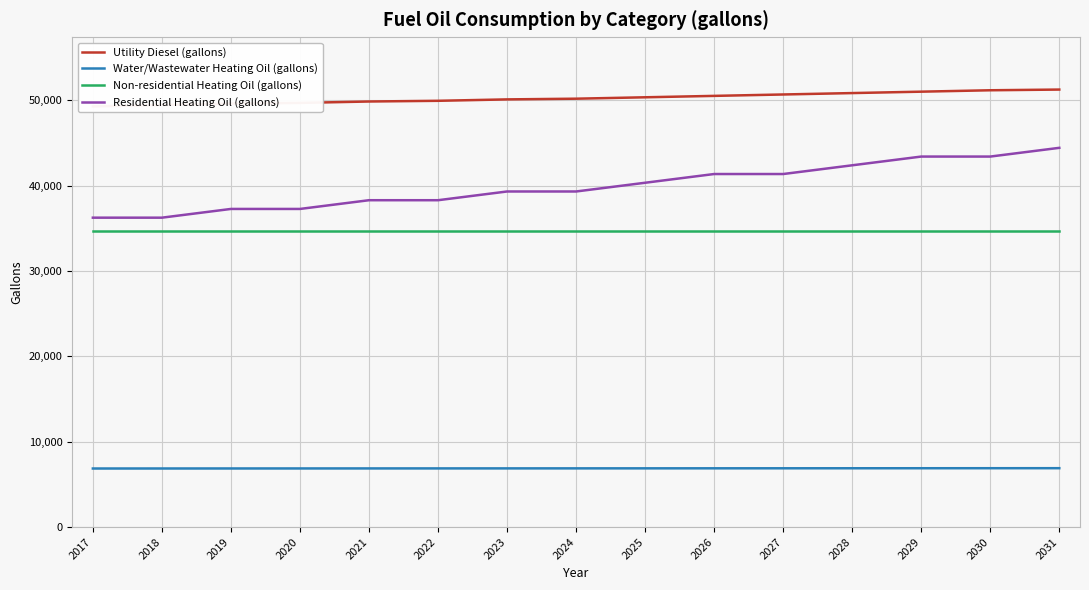

What is the lowest value of the Non-residential Heating Oil (gallons) series?

34674.8